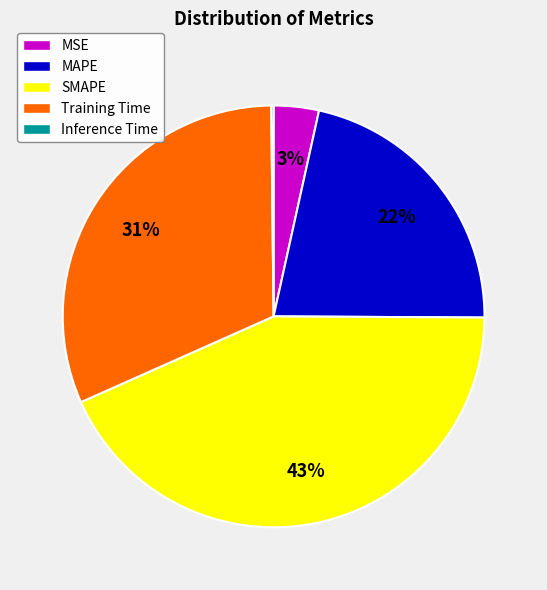

To the nearest percent, what is the difference between the Training Time and SMAPE slice percentages?

12%